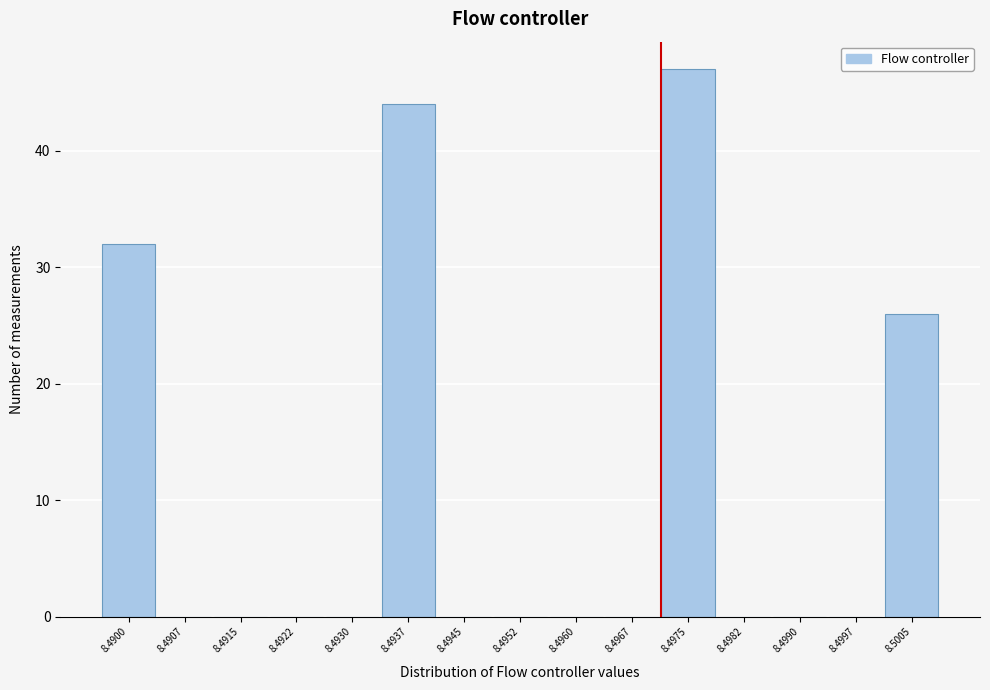

Reading right to left, extract all data points from this chart.

8.5005=26	8.4997=0	8.4990=0	8.4982=0	8.4975=47	8.4967=0	8.4960=0	8.4952=0	8.4945=0	8.4937=44	8.4930=0	8.4922=0	8.4915=0	8.4907=0	8.4900=32